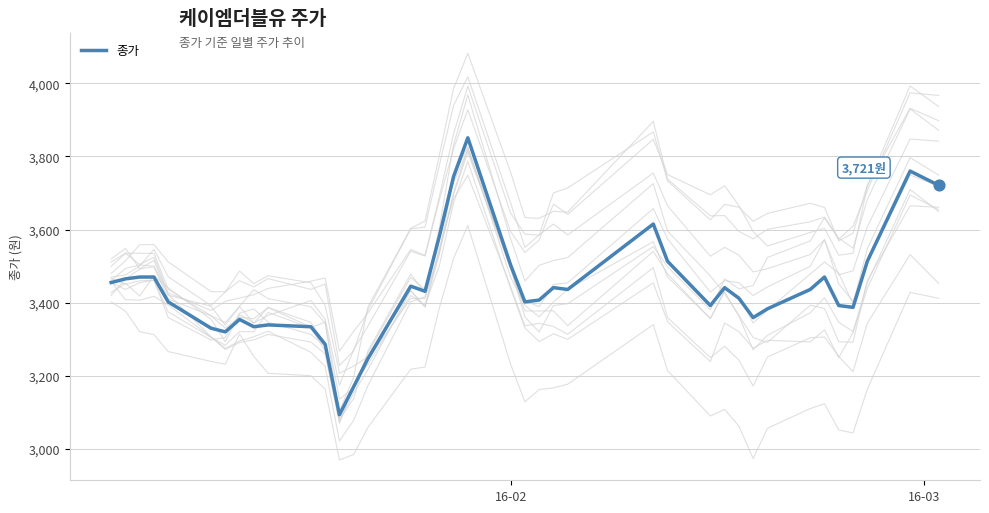

What is the lowest value of the 종가 series?

3093